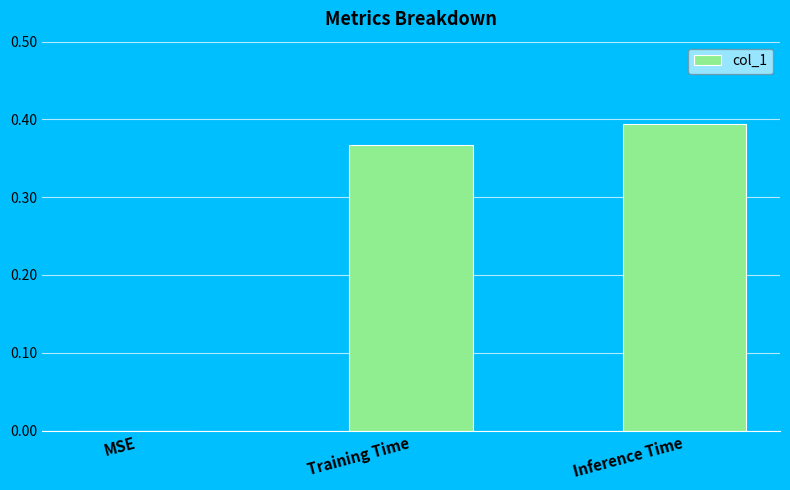

The value at Training Time is 0.2. True or false?

False